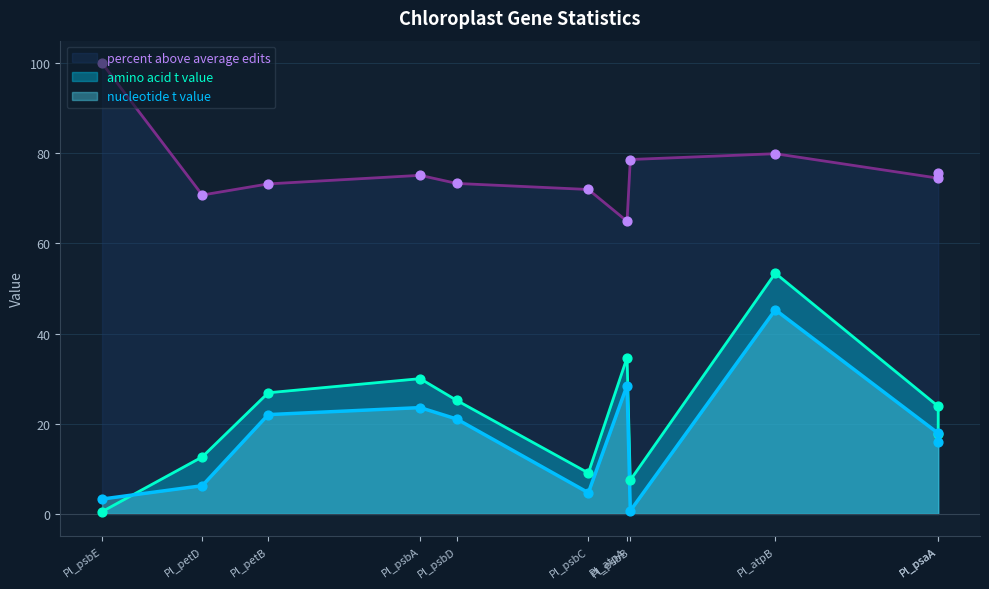

Which series has the largest total across all categories?

percent above average edits